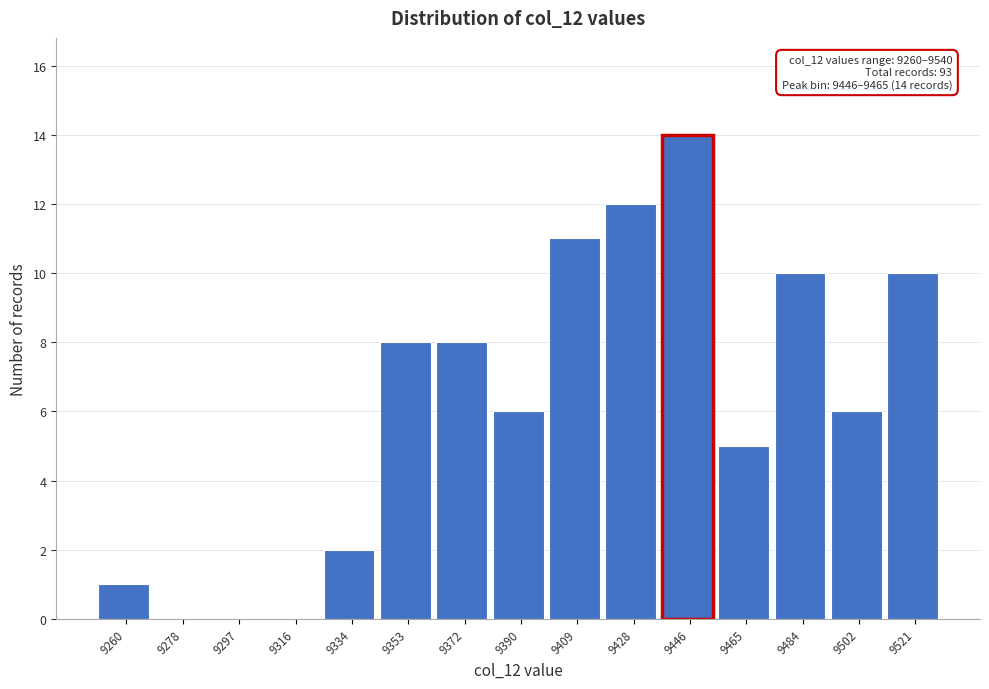

Reading right to left, what are all the values shown in this chart?

9521=10	9502=6	9484=10	9465=5	9446=14	9428=12	9409=11	9390=6	9372=8	9353=8	9334=2	9316=0	9297=0	9278=0	9260=1